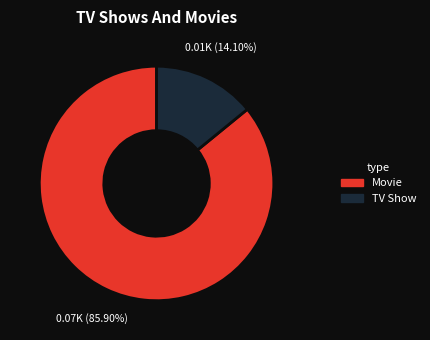

Does any single category account for the majority?

Yes